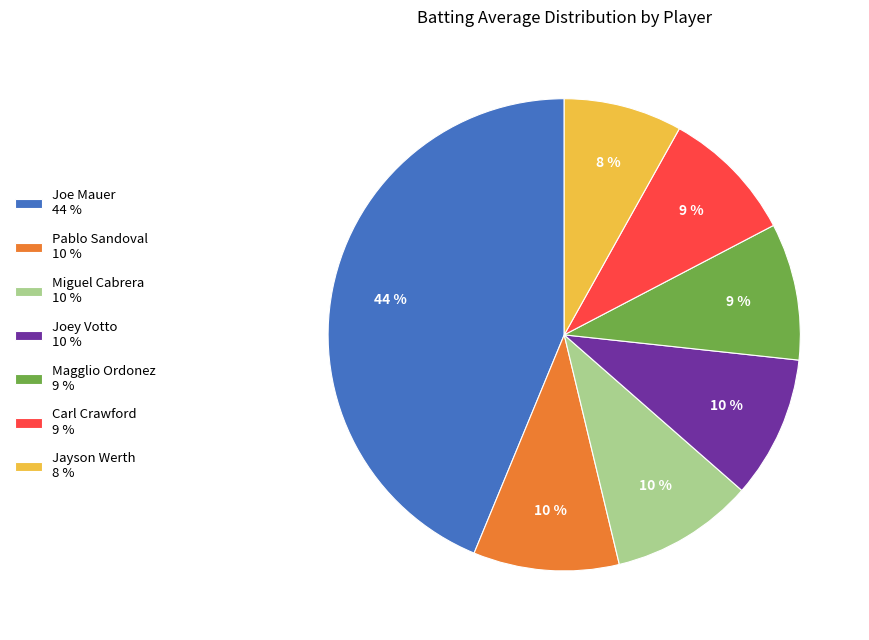

What is the ratio of the value at Joey Votto 10 % to the value at Carl Crawford 9 %?

1.1